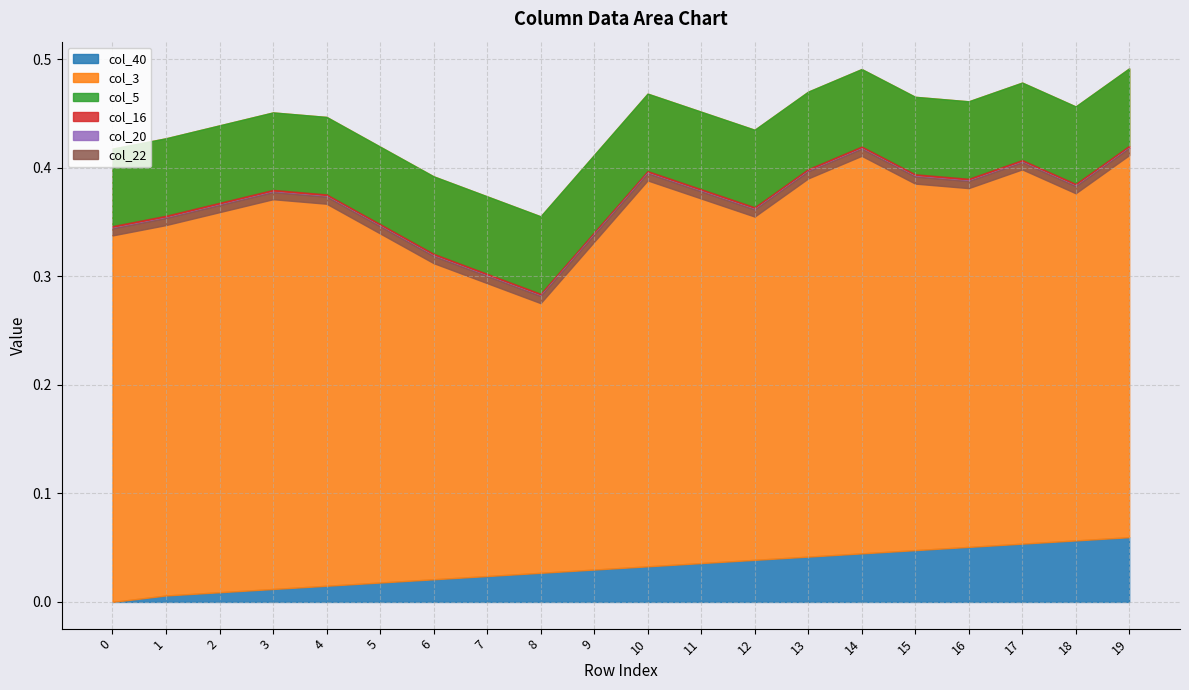

How many data points does each series have?

20